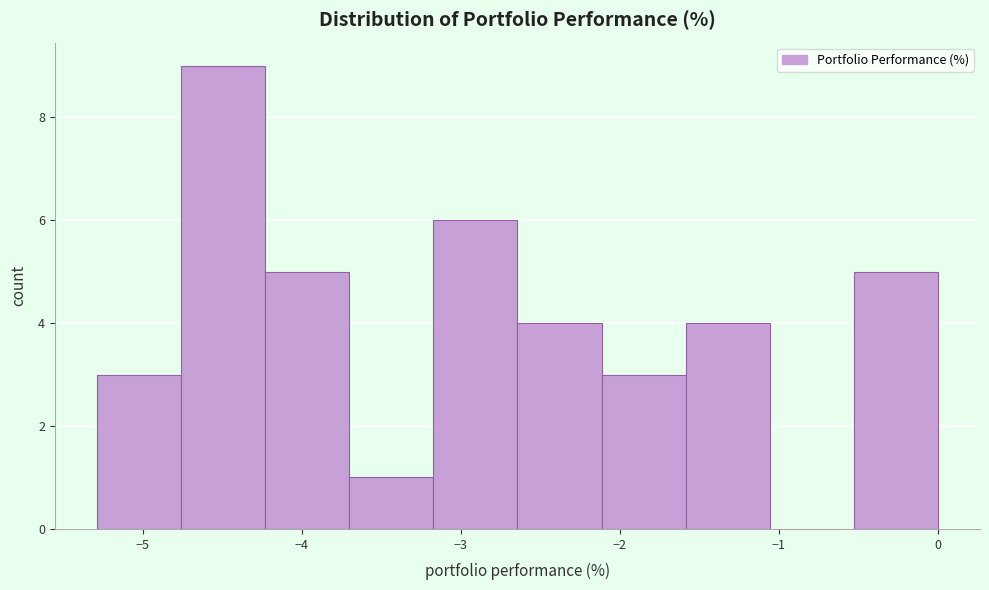

Over which range of the x-axis is the bar tallest?

-4.8 to -4.2